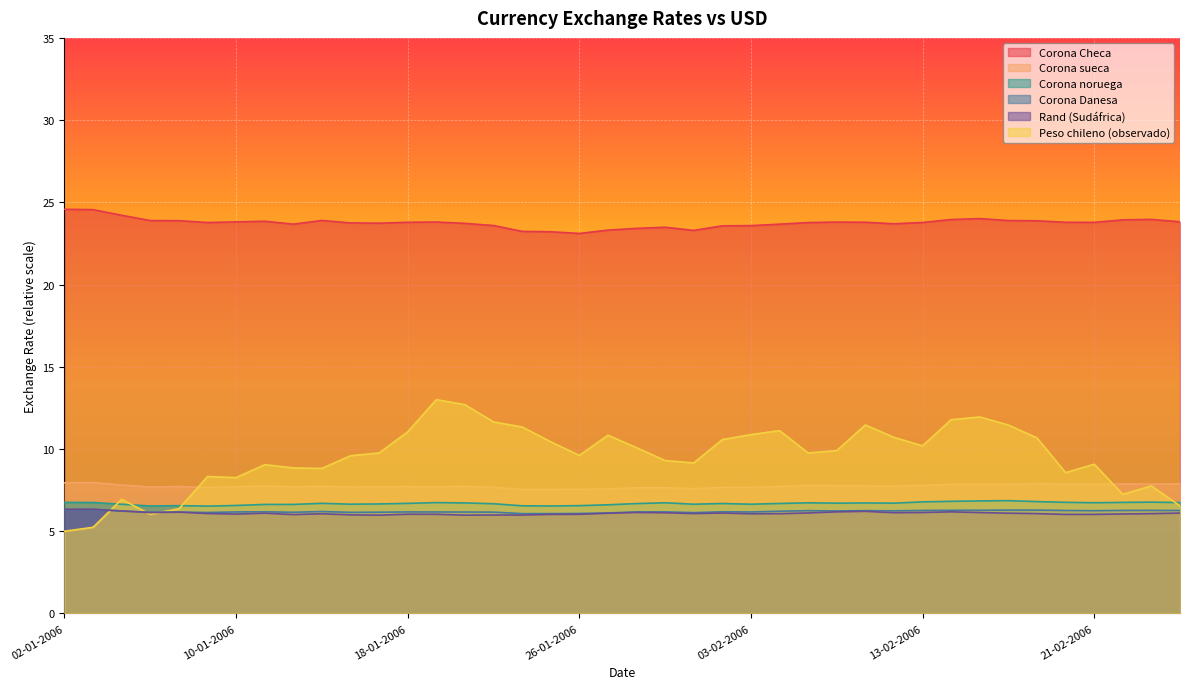

True or false: Corona Checa and Corona sueca intersect in this chart.

False